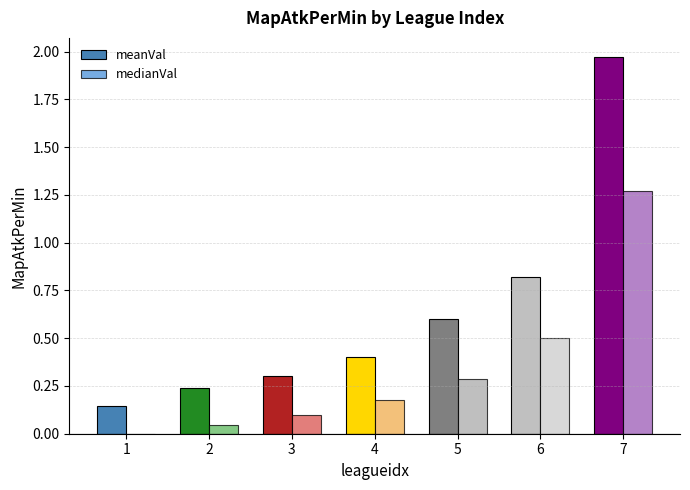

At how many categories does at least one series exceed 0?

7